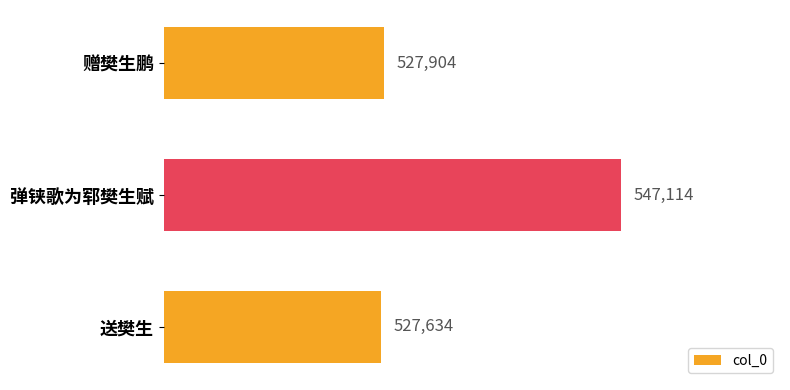

Reading top to bottom, extract all data points from this chart.

527904	547114	527634